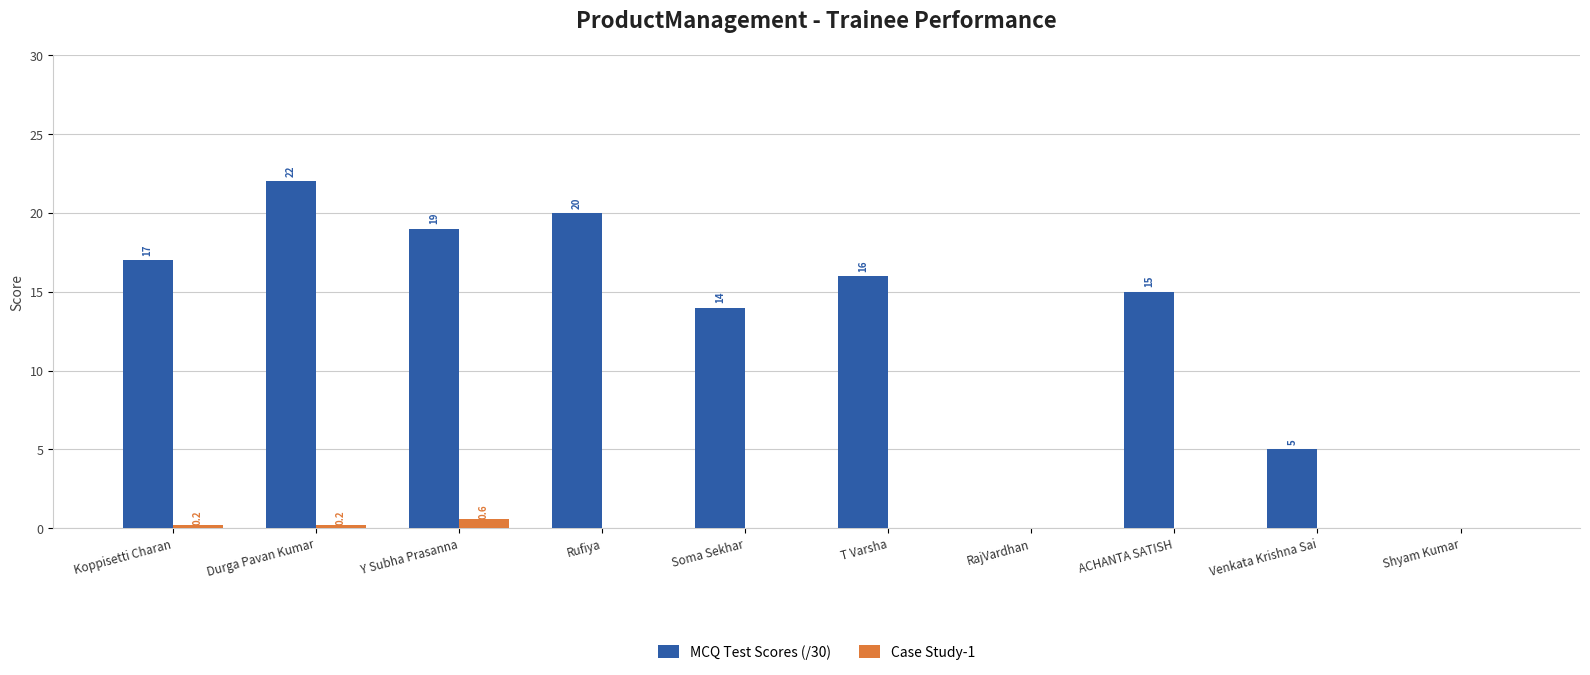

Which series has the largest total across all categories?

MCQ Test Scores (/30)